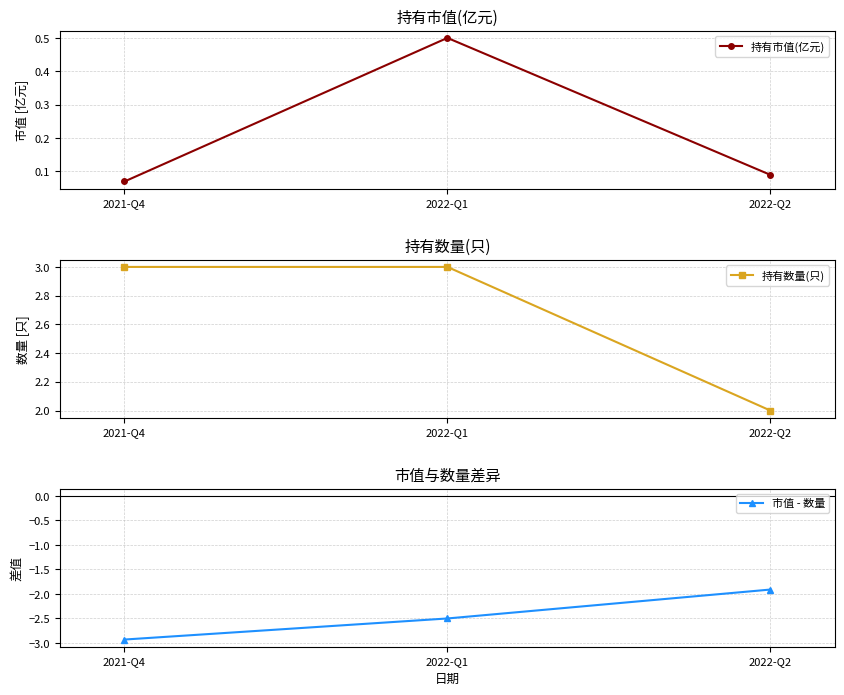

List the series in order of their peak value, lowest first.

市值 - 数量, 持有市值(亿元), 持有数量(只)